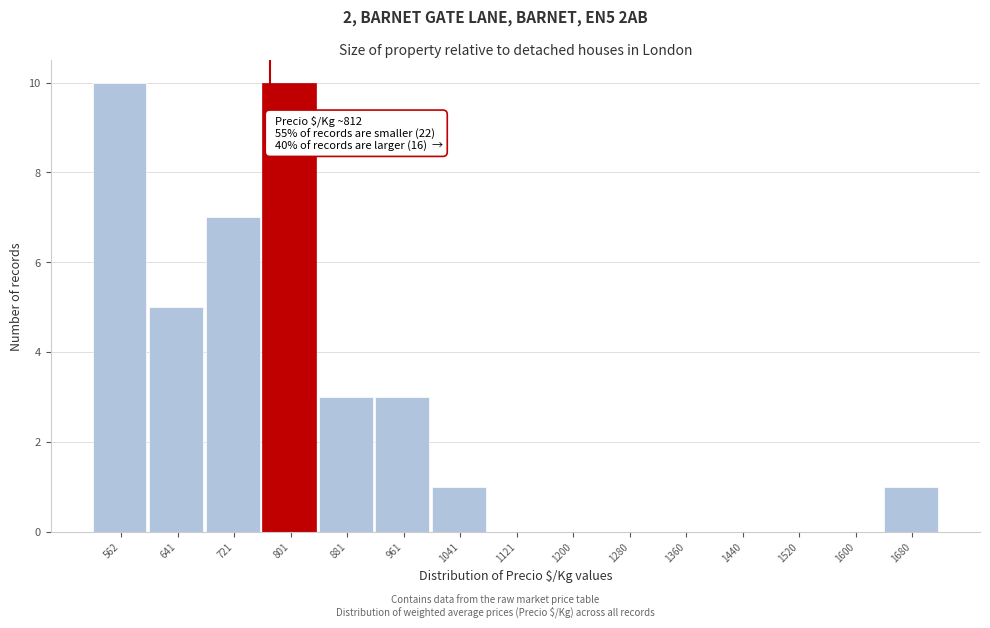

Reading left to right, extract all data points from this chart.

562=10	641=5	721=7	801=10	881=3	961=3	1041=1	1121=0	1200=0	1280=0	1360=0	1440=0	1520=0	1600=0	1680=1